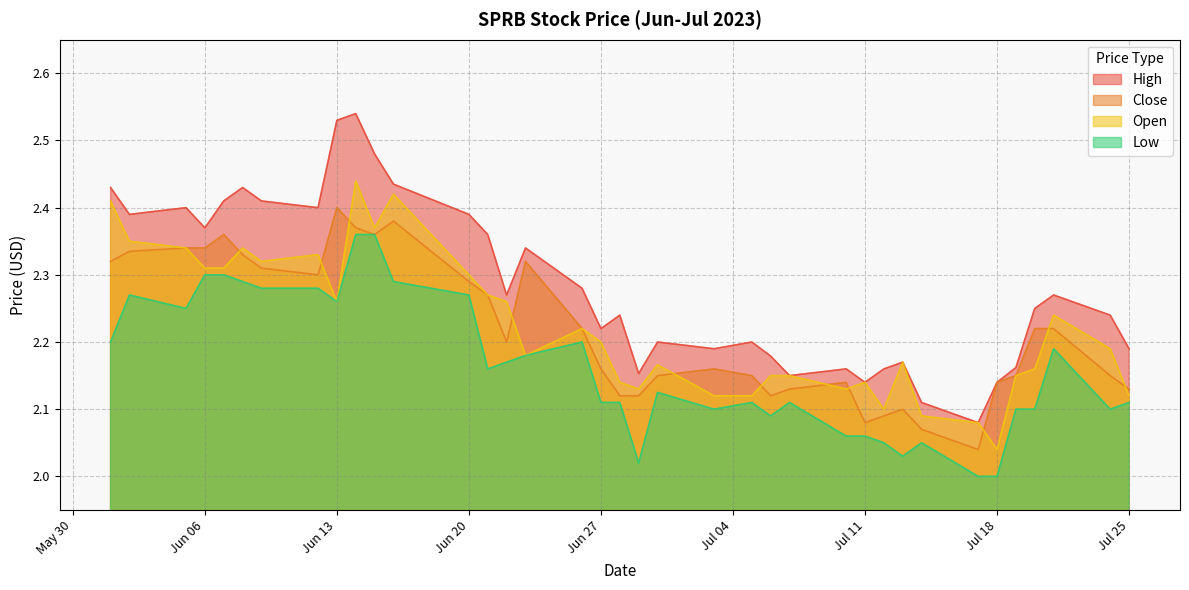

Which series has the largest range (max minus min)?

High